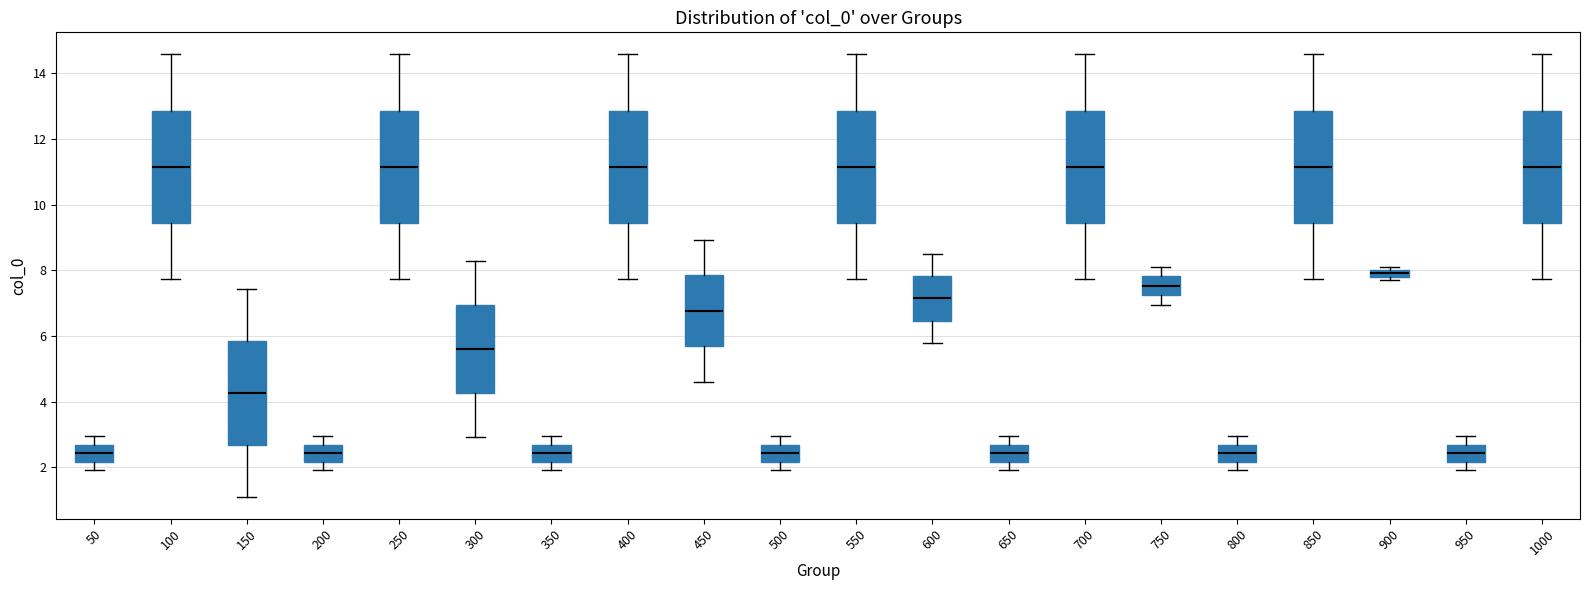

Where does the lower whisker of the box at x = 850 end on the y-axis? The values are not printed on the chart, so give them approximately, as read against the axis.

7.8